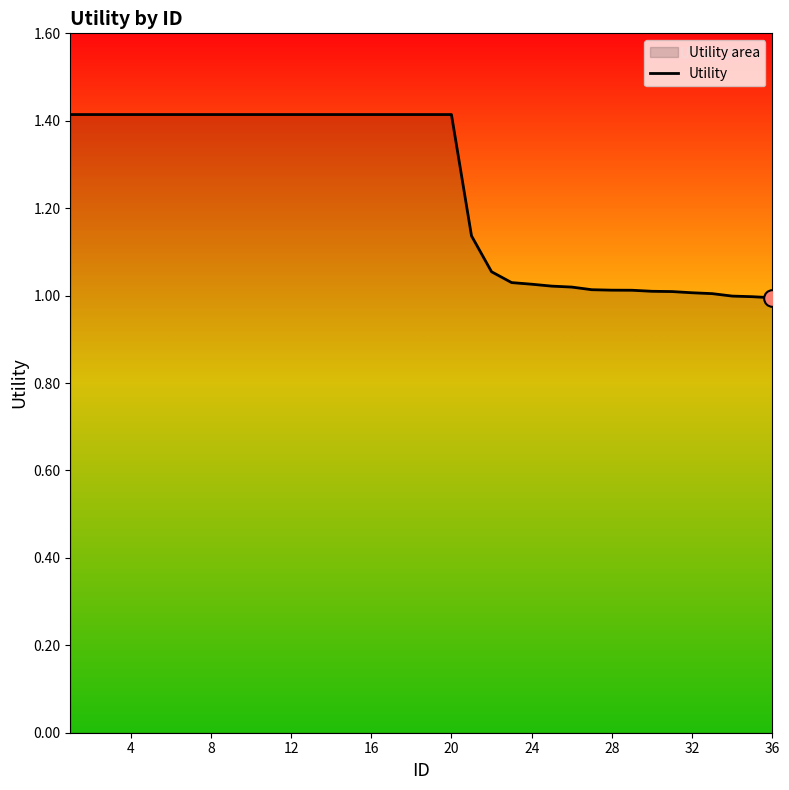

What is the difference between the maximum and minimum values?

0.4